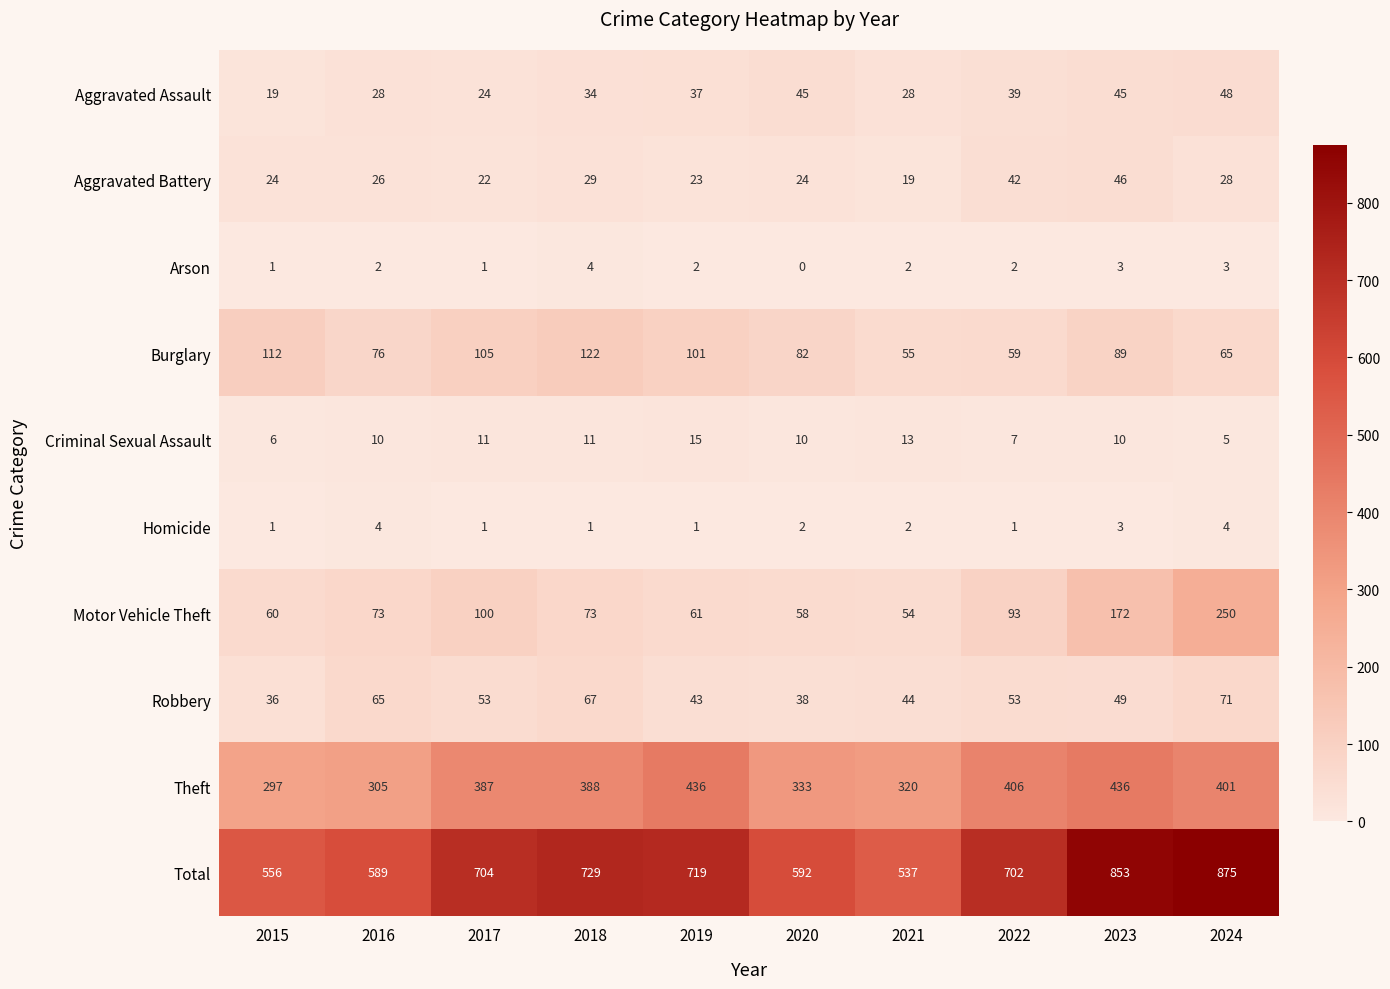

At how many categories does at least one series exceed 214?

10